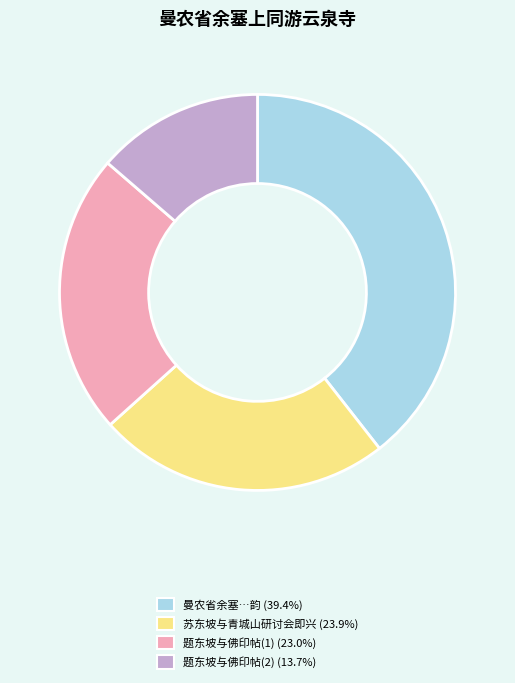

Is there any slice that represents more than half of the pie?

No